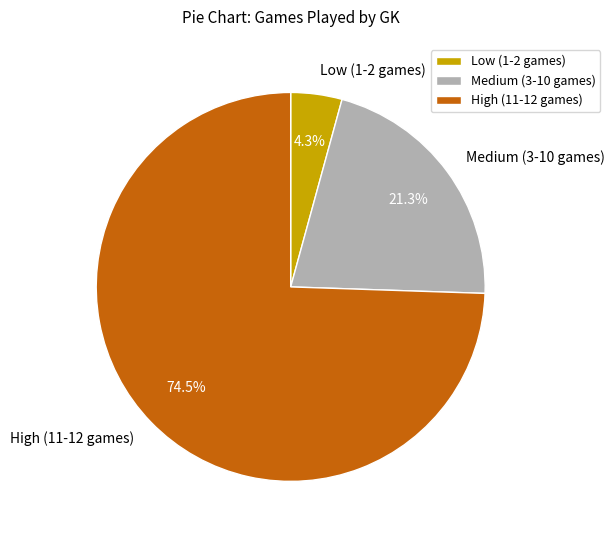

Which has a higher value, Medium (3-10 games) or Low (1-2 games)?

Medium (3-10 games)